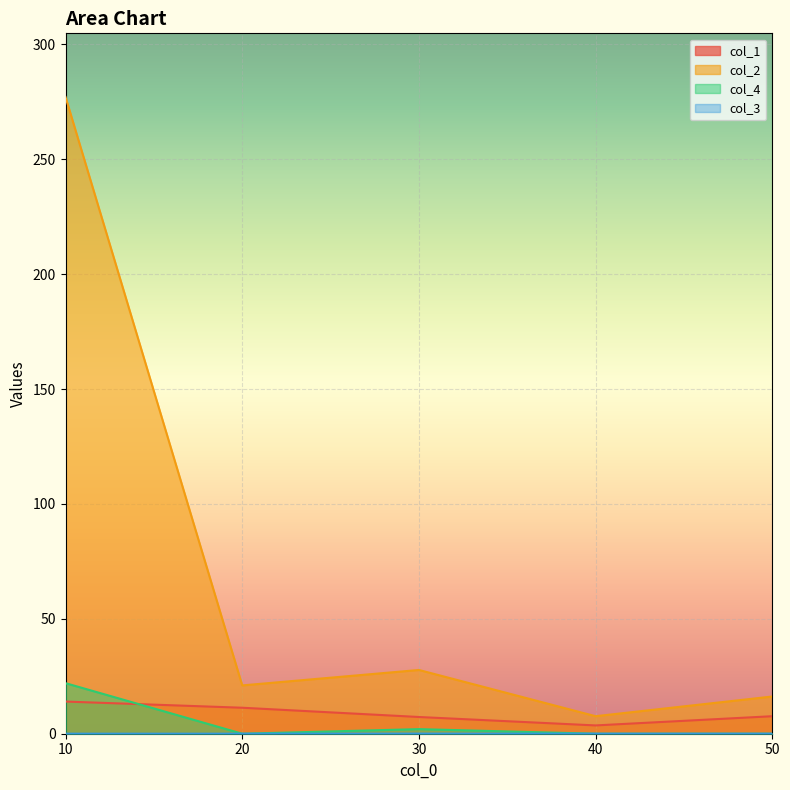

True or false: col_3 and col_1 intersect in this chart.

False